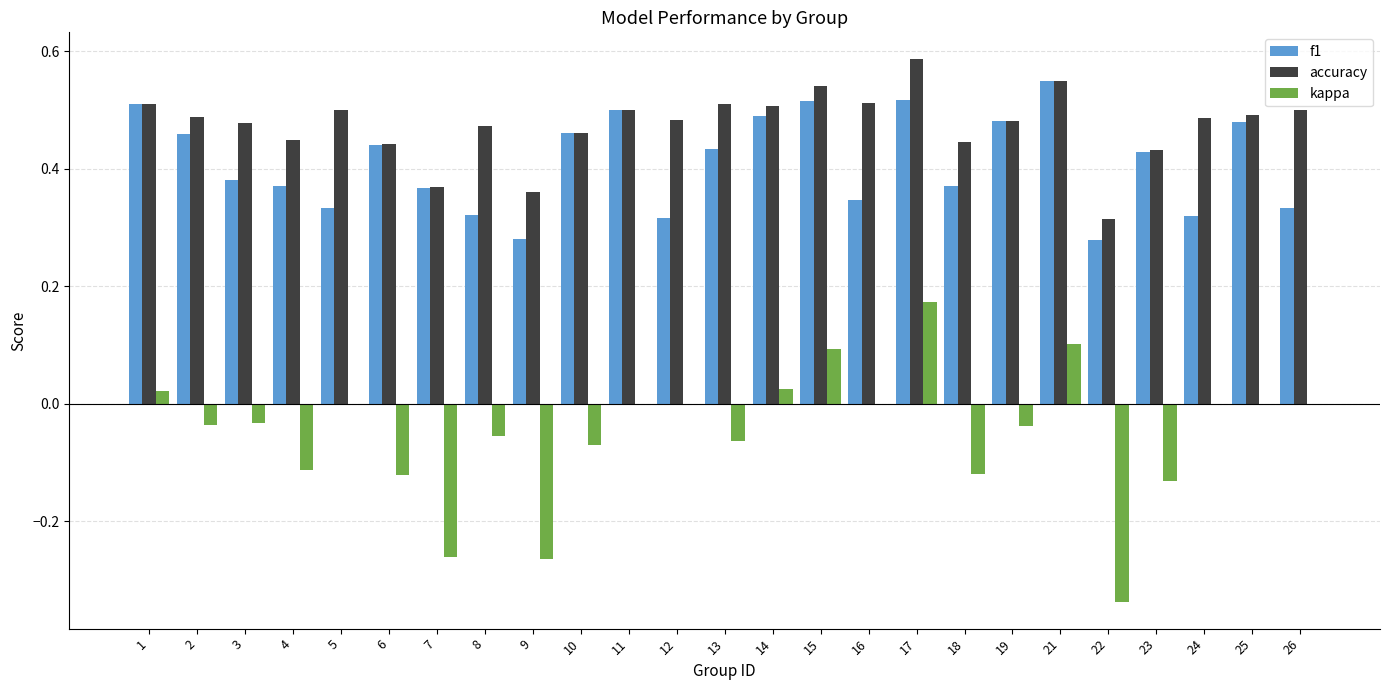

True or false: kappa has a value of -0.5 at 22.

False